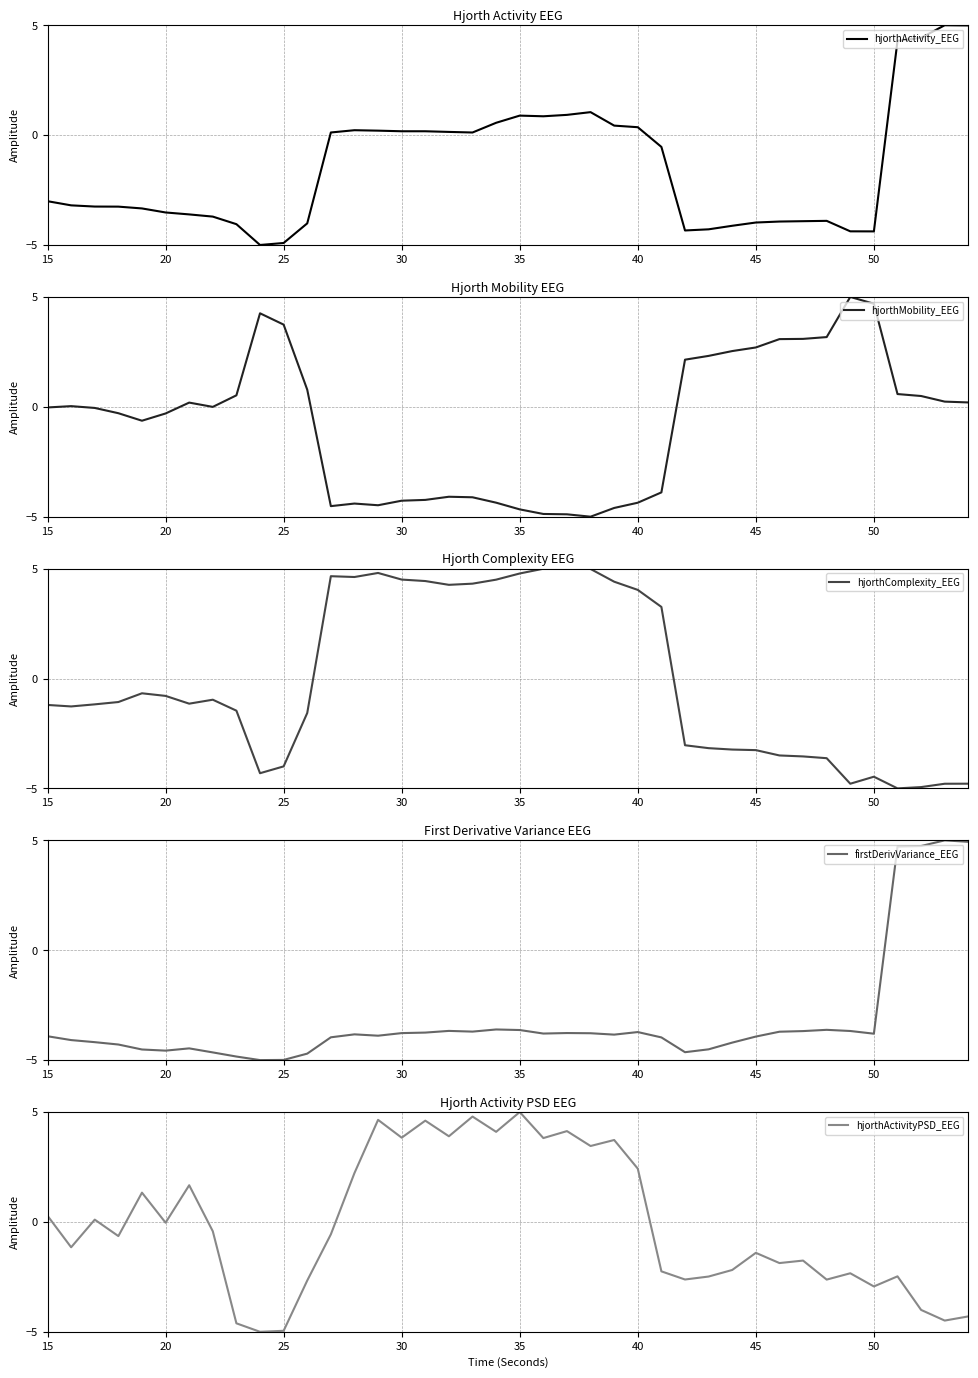

The hjorthActivity_EEG series shows -4.3 at 15. True or false?

False